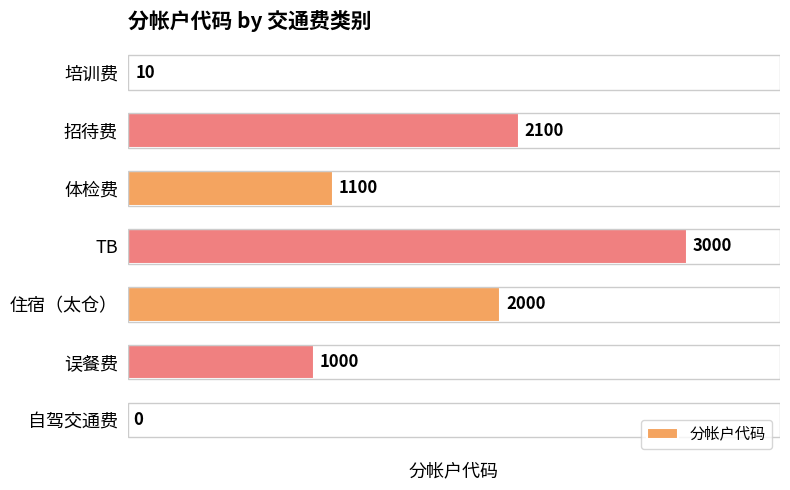

What is the average value?

1316